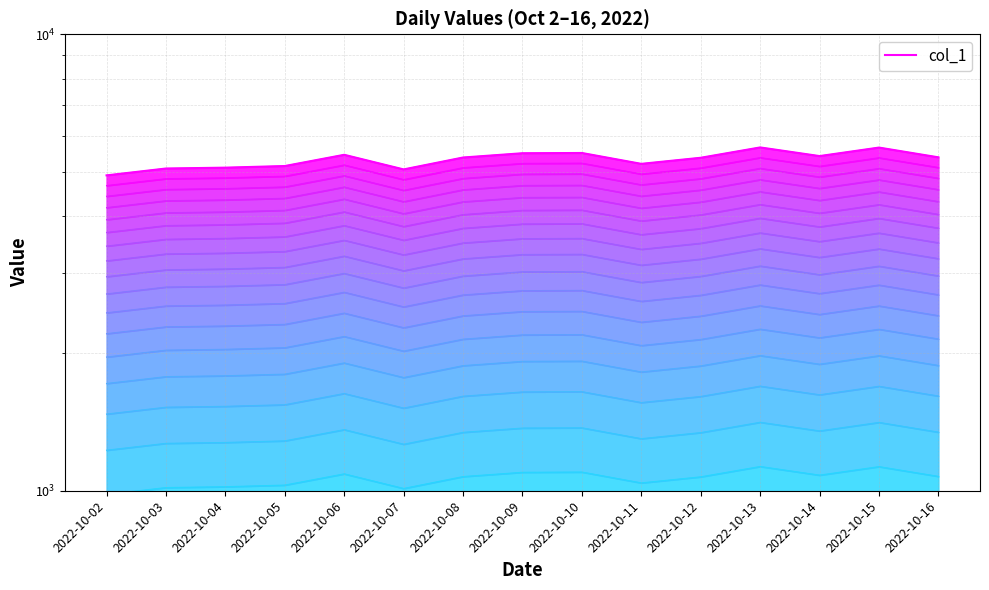

What is the difference between the values at 2022-10-04 and 2022-10-07?

45